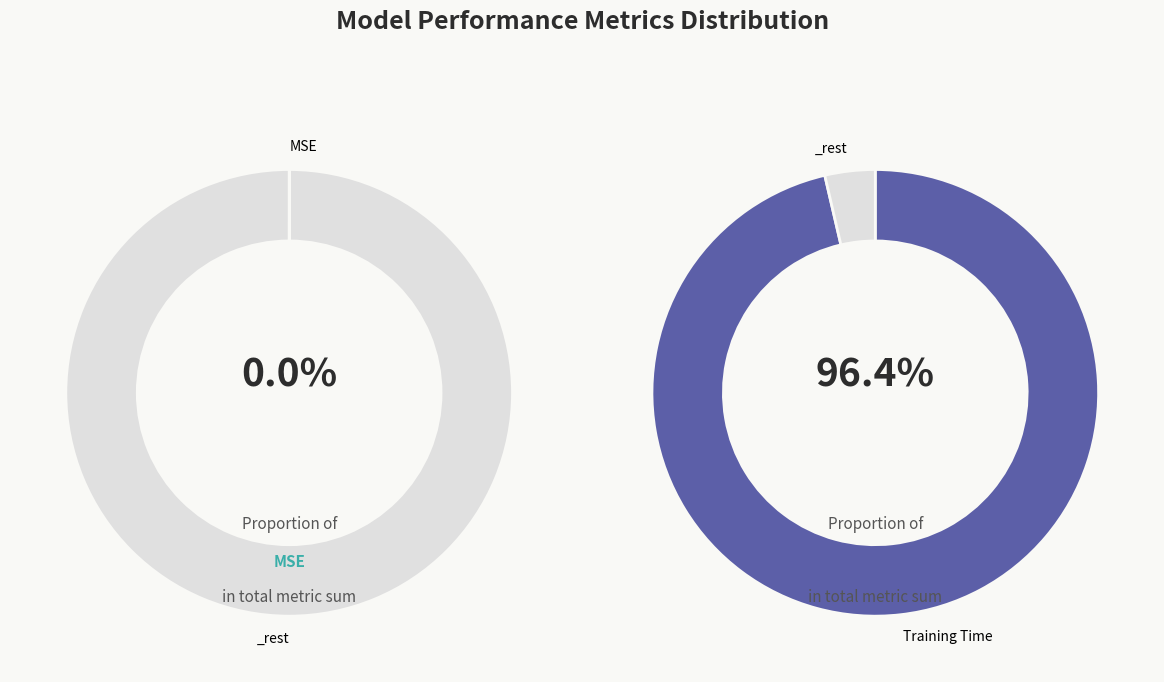

Rank the categories by value from highest to lowest.

Training Time, MAPE, SMAPE, Inference Time, MSE